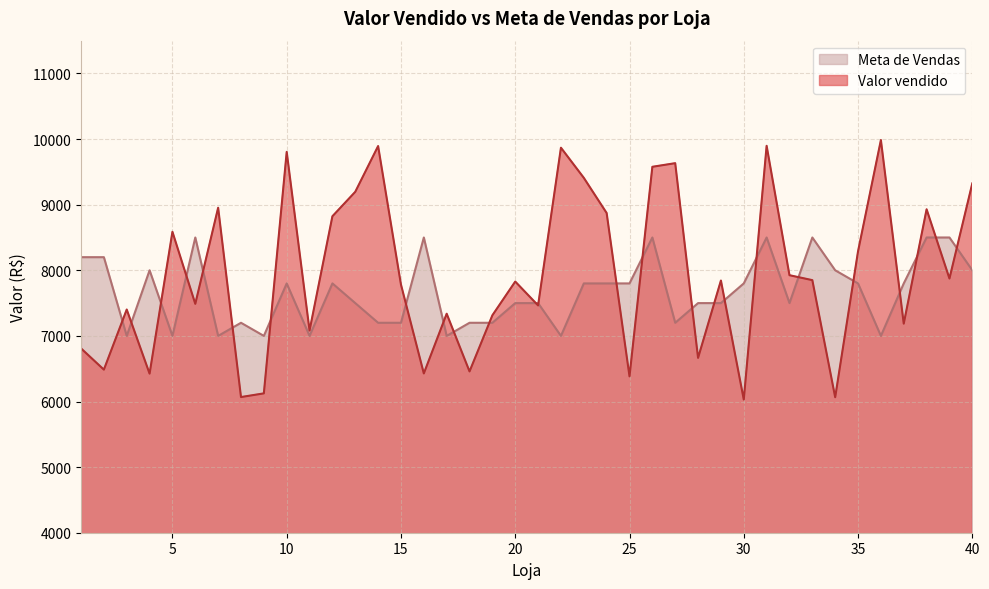

Where does the Valor vendido series first go above 7843?

5